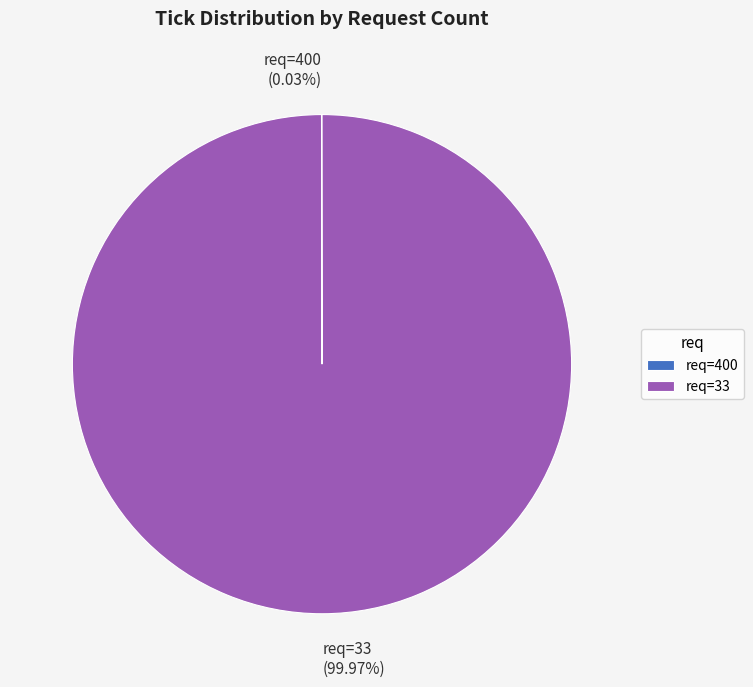

To the nearest percent, what is the average slice percentage?

50%